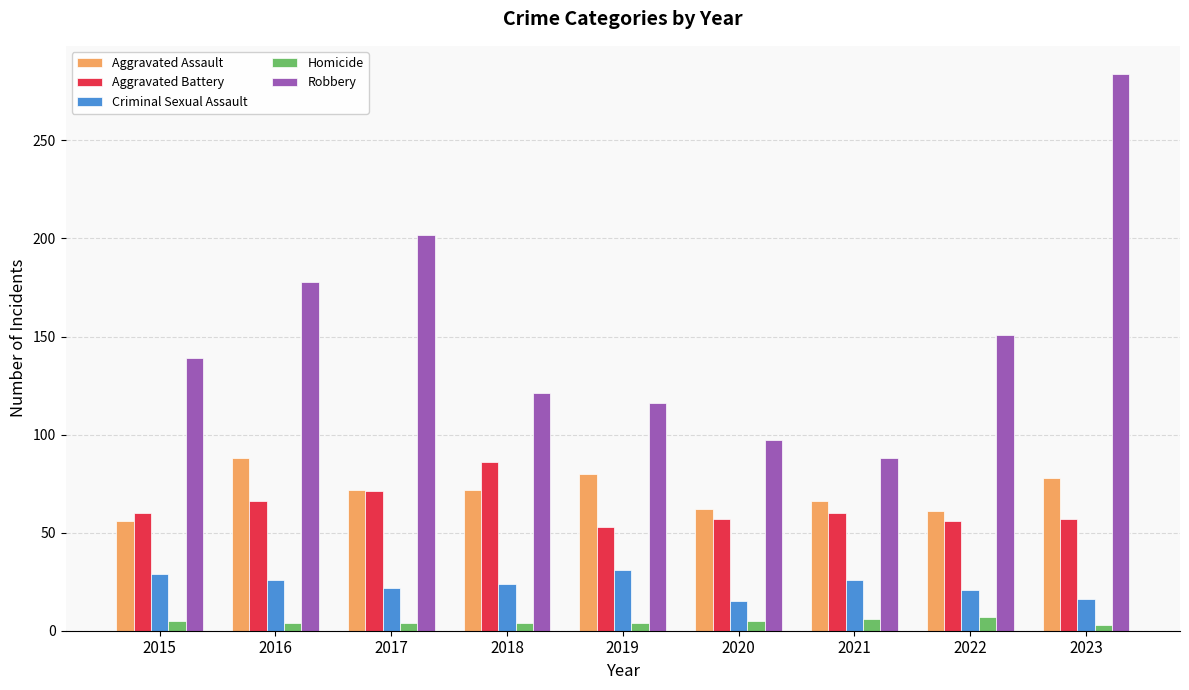

What is the maximum value shown in the chart?

284